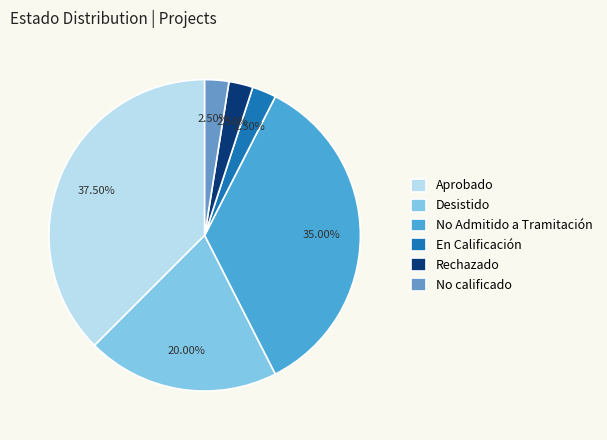

How many slices are in this pie chart?

6